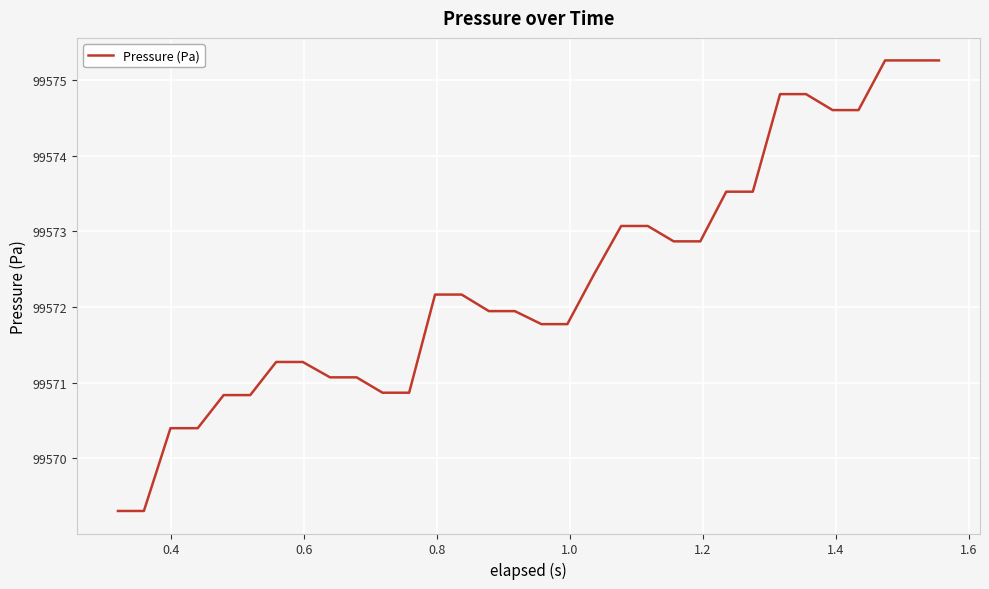

What is the average value?

99572.4